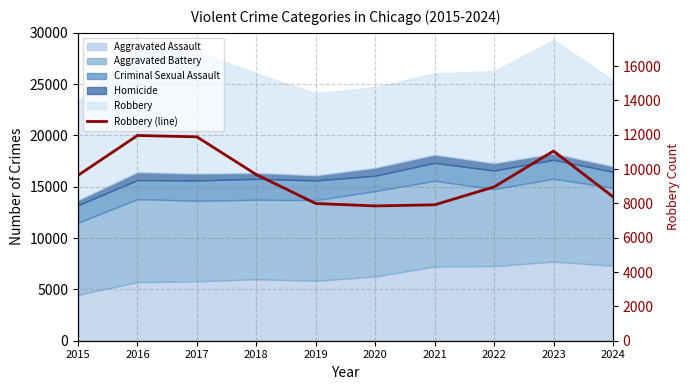

True or false: the data shows 7995 at 2019.

True